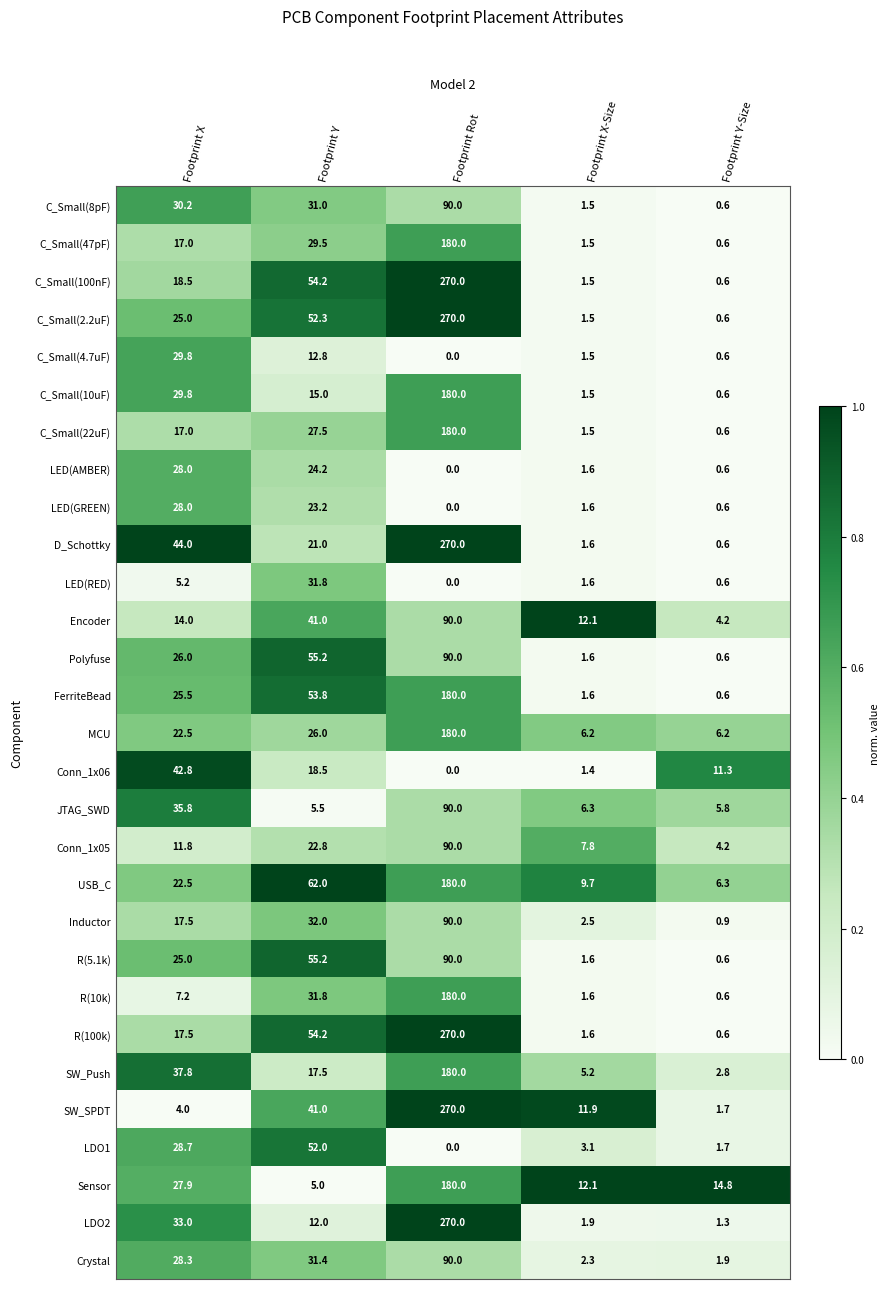

What is the average value of the FerriteBead series?

52.3